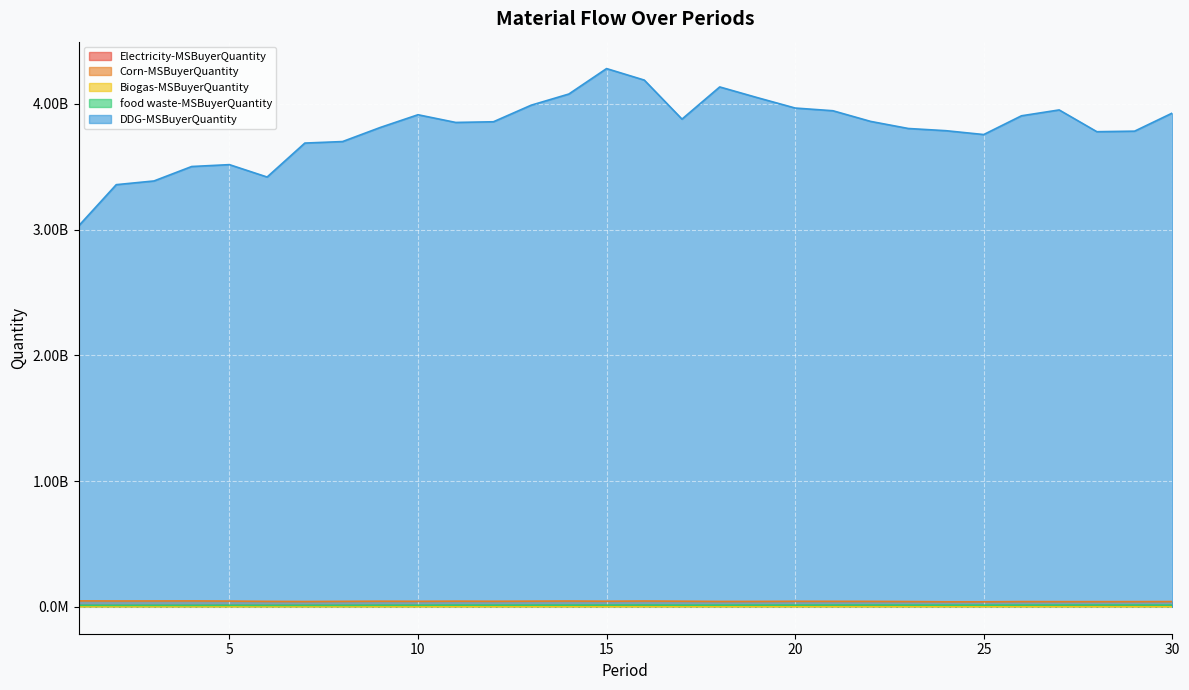

True or false: food waste-MSBuyerQuantity and Corn-MSBuyerQuantity intersect in this chart.

False